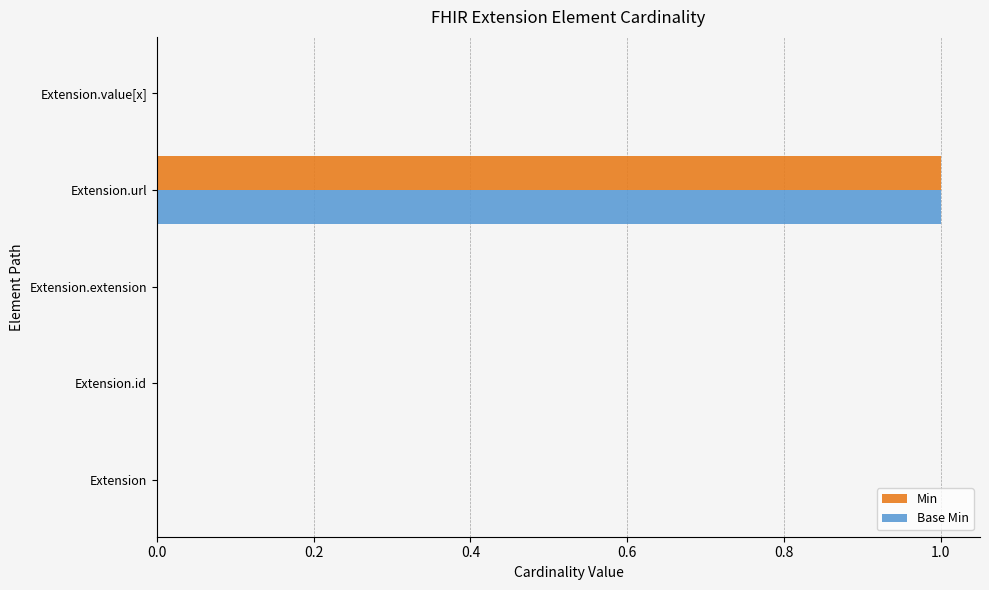

True or false: Min has a value of 0 at Extension.

True